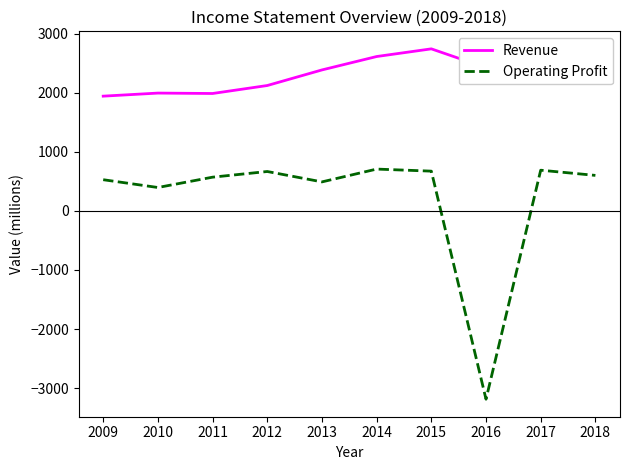

At which label is Operating Profit closest to -1239?

2010